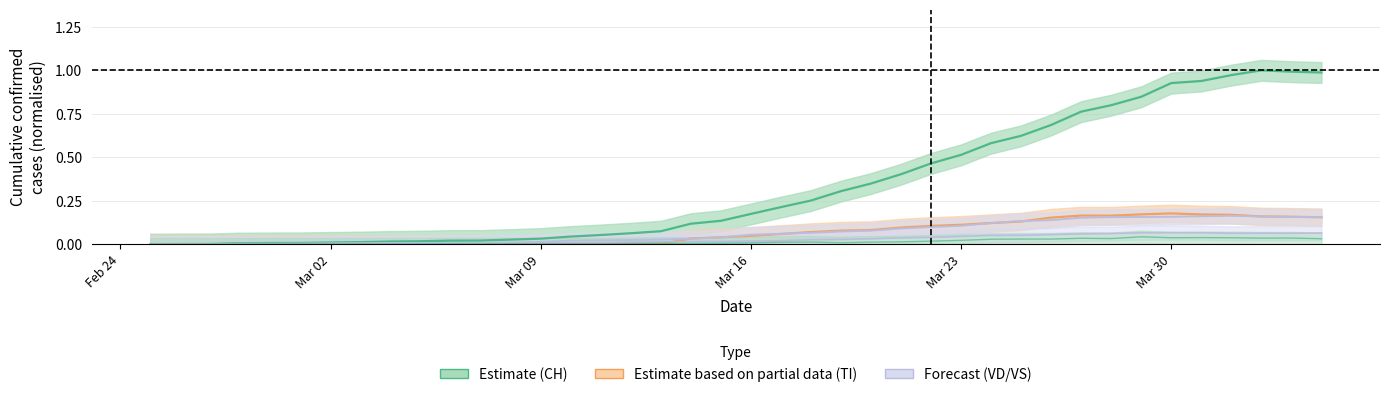

In VS, how many points are lower than both neighbors (excluding endpoints)?

1